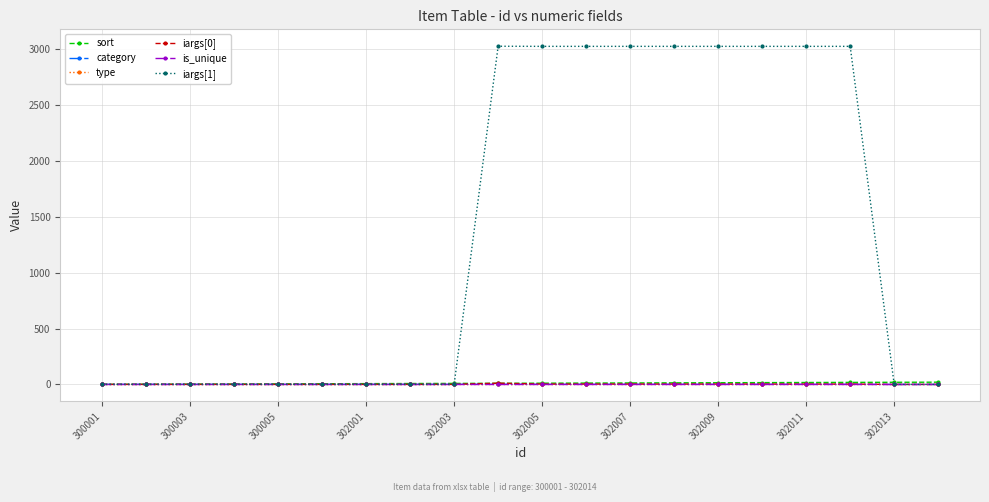

Does the chart have visible grid lines?

Yes